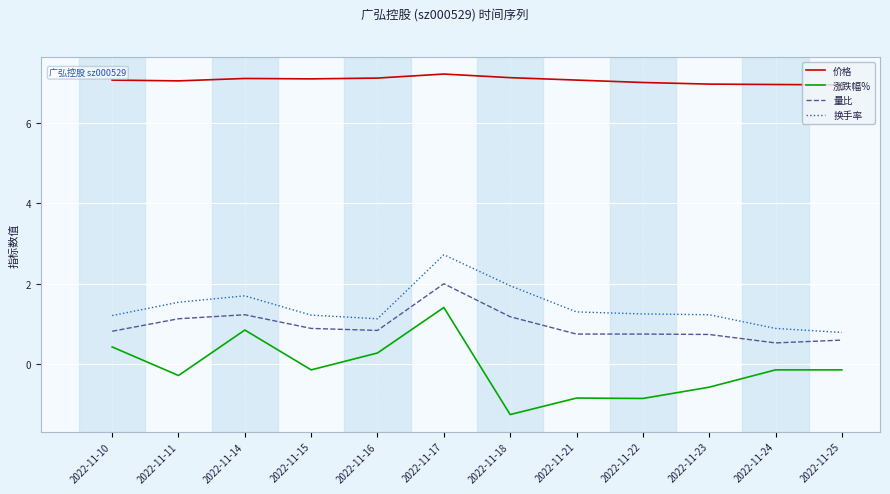

True or false: 换手率 and 涨跌幅% intersect in this chart.

False